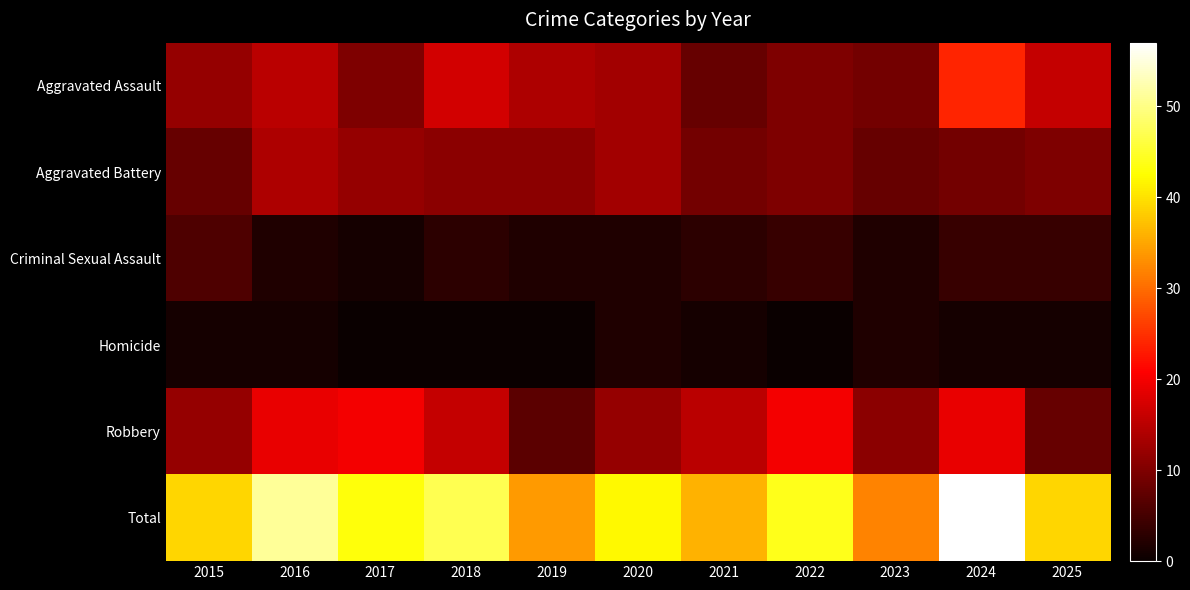

What is the spread (max minus min) of values at 2015?

38